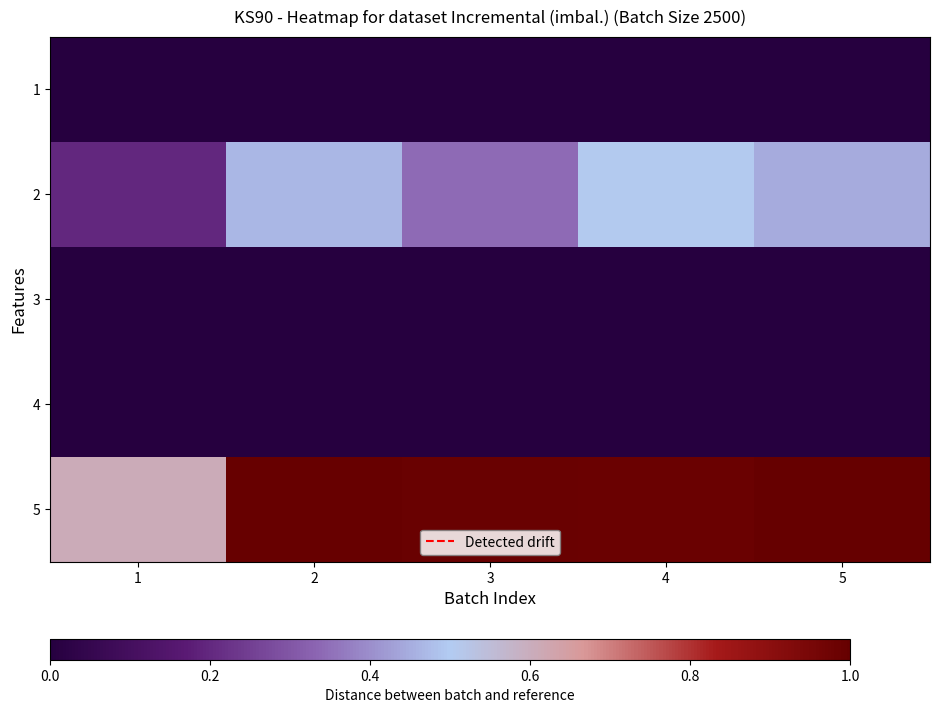

Reading left to right, transcribe all the data shown in this chart.

1: 1=0.0	2=0.0	3=0.0	4=0.0	5=0.0
2: 1=0.2	2=0.5	3=0.3	4=0.5	5=0.4
3: 1=0.0	2=0.0	3=0.0	4=0.0	5=0.0
4: 1=0.0	2=0.0	3=0.0	4=0.0	5=0.0
5: 1=0.6	2=1.0	3=1.0	4=1.0	5=1.0